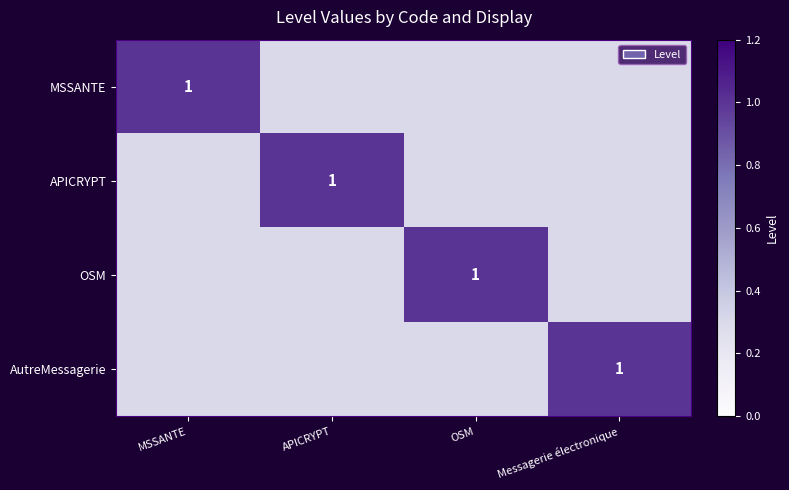

The MSSANTE series shows 1.0 at MSSANTE. True or false?

True